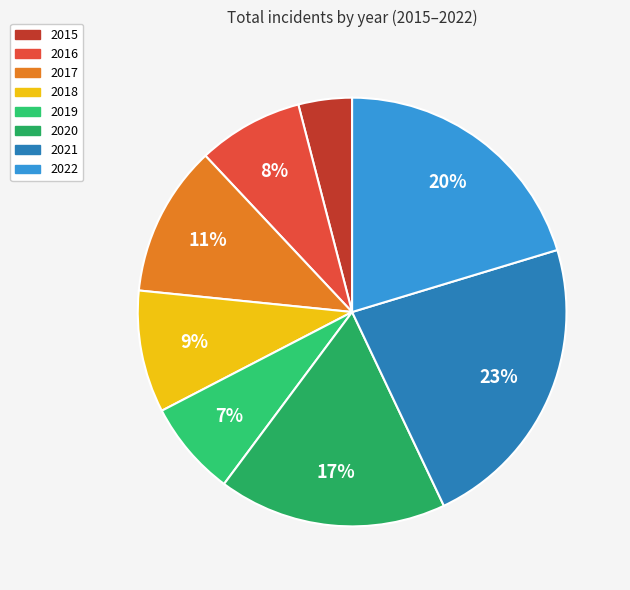

Count the number of slices in the pie.

8